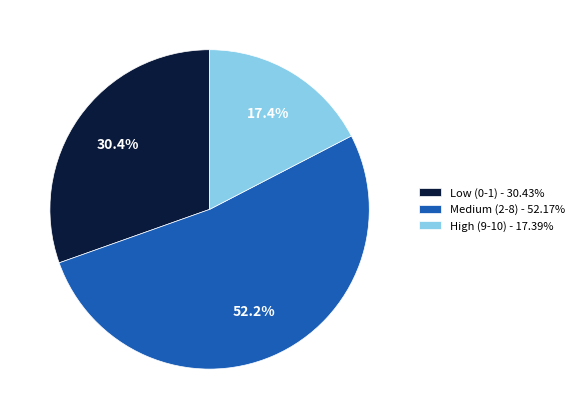

Is there any slice that represents more than half of the pie?

Yes